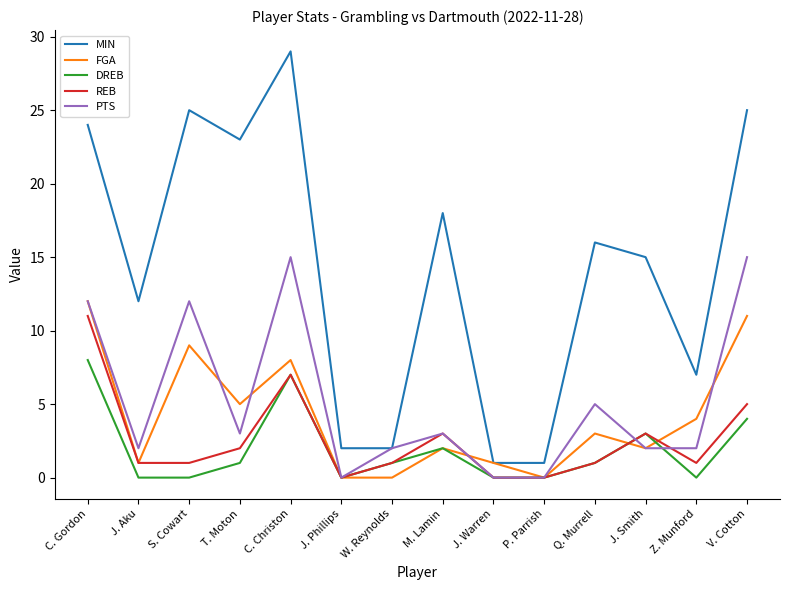

Between C. Christon and Q. Murrell, which series saw the biggest shift?

MIN